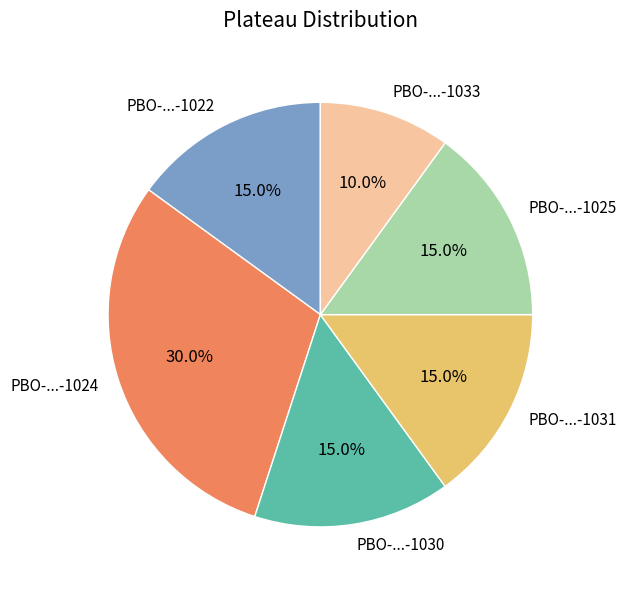

Which slice is the smallest?

PBO-...-1033